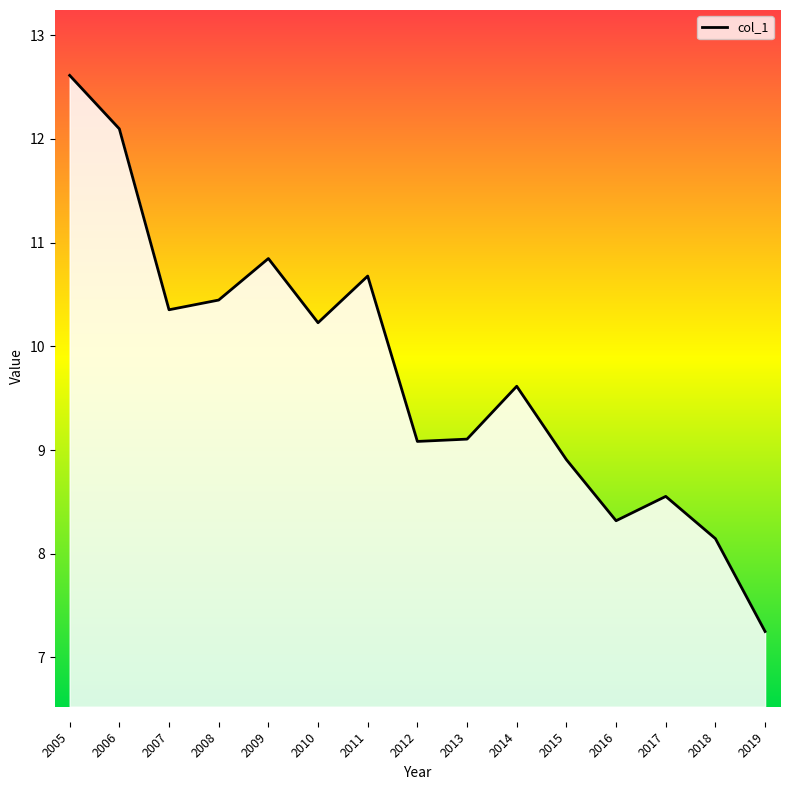

Reading left to right, what are all the values shown in this chart?

12.6	12.1	10.4	10.4	10.8	10.2	10.7	9.1	9.1	9.6	8.9	8.3	8.6	8.1	7.3